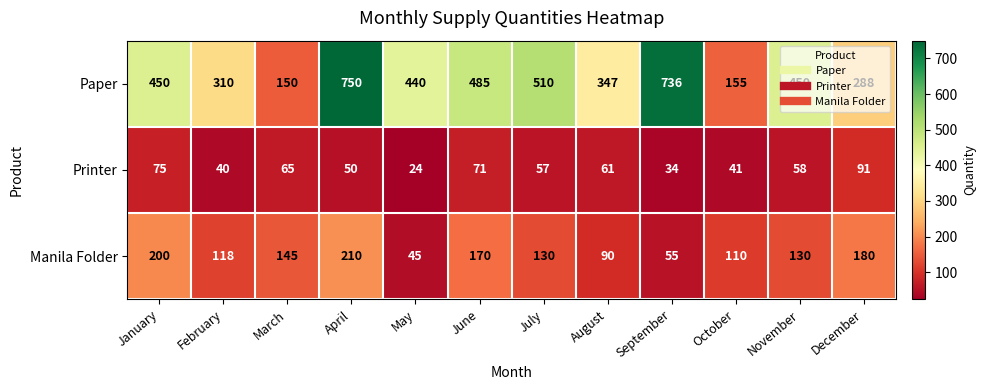

Which series has the widest spread of values?

Paper